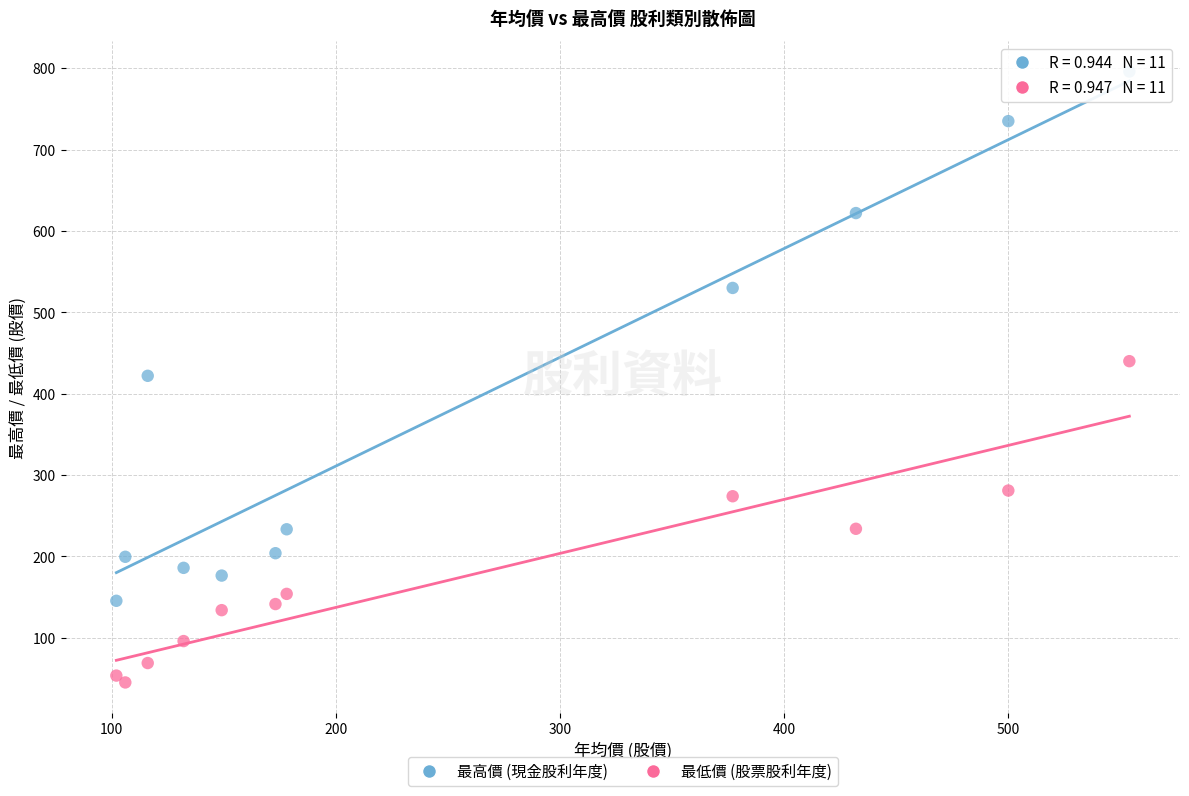

Which series has the widest spread of Y values?

最高價 (現金股利年度)